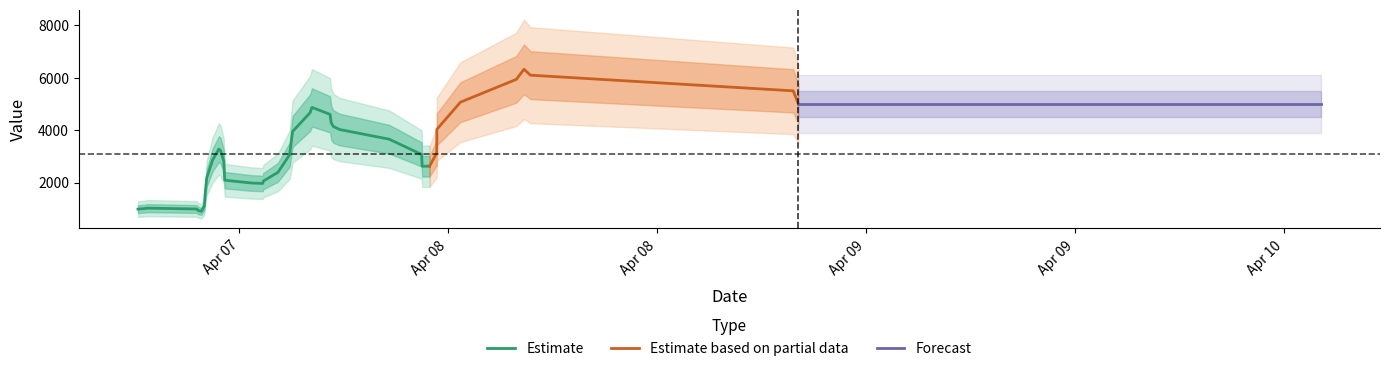

List the labels in order of value, largest first.

2019-04-07 23:09:33, 2019-04-07 17:48:52, 2019-04-07 23:03:24, 2019-04-08 11:42:14, 2019-04-08 00:45:08, 2019-04-08 11:19:58, 2019-04-08 10:53:40, 2019-04-08 03:35:47, 2019-04-07 19:39:29, 2019-04-08 07:41:08, 2019-04-07 21:12:13, 2019-04-09 03:05:15, 2019-04-07 13:41:55, 2019-04-08 06:19:49, 2019-04-08 06:19:38, 2019-04-07 18:05:49, 2019-04-07 17:54:43, 2019-04-07 17:07:07, 2019-04-09 02:47:33, 2019-04-08 05:54:54, 2019-04-07 16:47:50, 2019-04-08 00:23:46, 2019-04-08 00:16:07, 2019-04-07 16:50:28, 2019-04-08 00:11:47, 2019-04-07 13:10:16, 2019-04-07 20:20:04, 2019-04-07 21:52:37, 2019-04-08 05:29:16, 2019-04-07 20:22:07, 2019-04-07 17:01:22, 2019-04-07 18:09:06, 2019-04-07 16:32:16, 2019-04-07 22:02:56, 2019-04-07 18:07:51, 2019-04-08 05:27:26, 2019-04-07 16:58:59, 2019-04-07 13:38:08, 2019-04-07 17:27:29, 2019-04-07 16:37:29